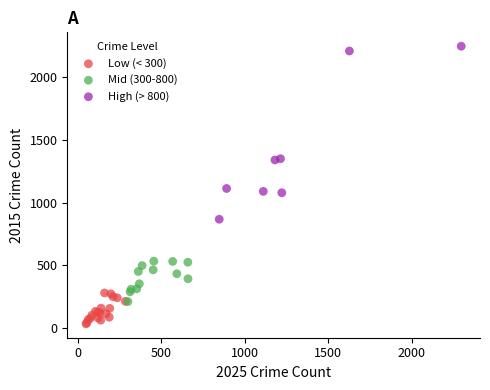

Which series contains the highest Y value?

High (> 800)